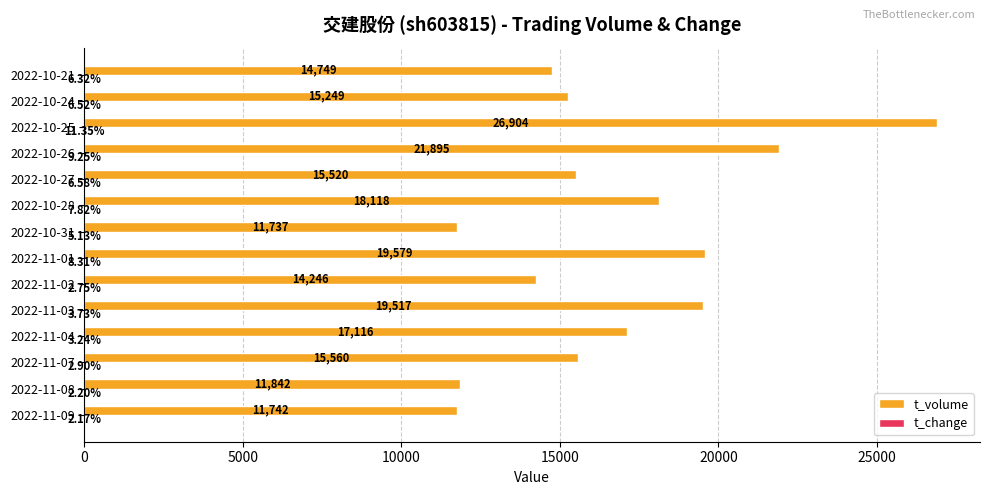

Which series has the largest total across all categories?

t_volume